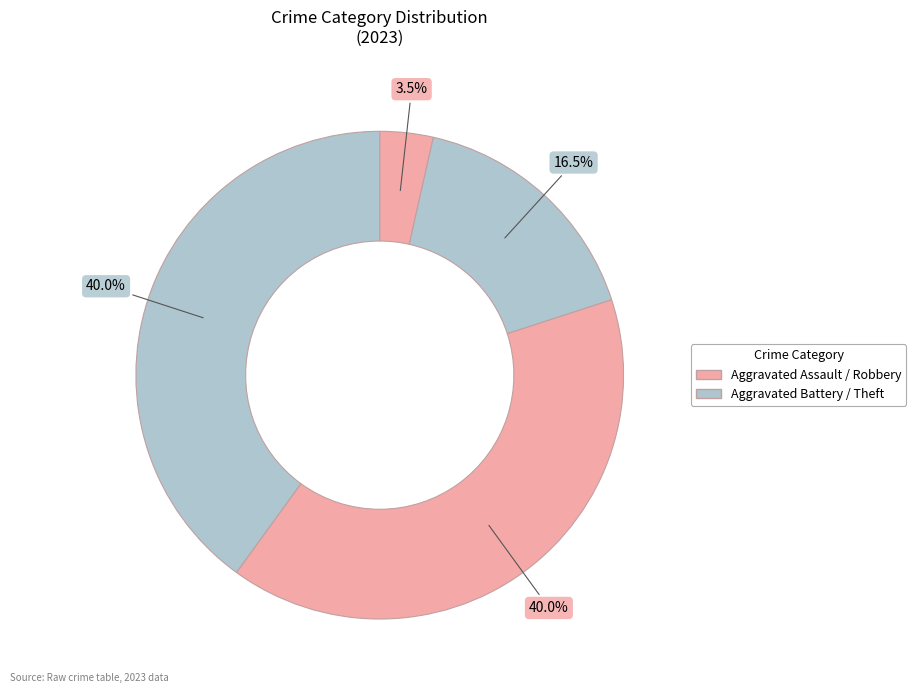

How many slices are in this pie chart?

4